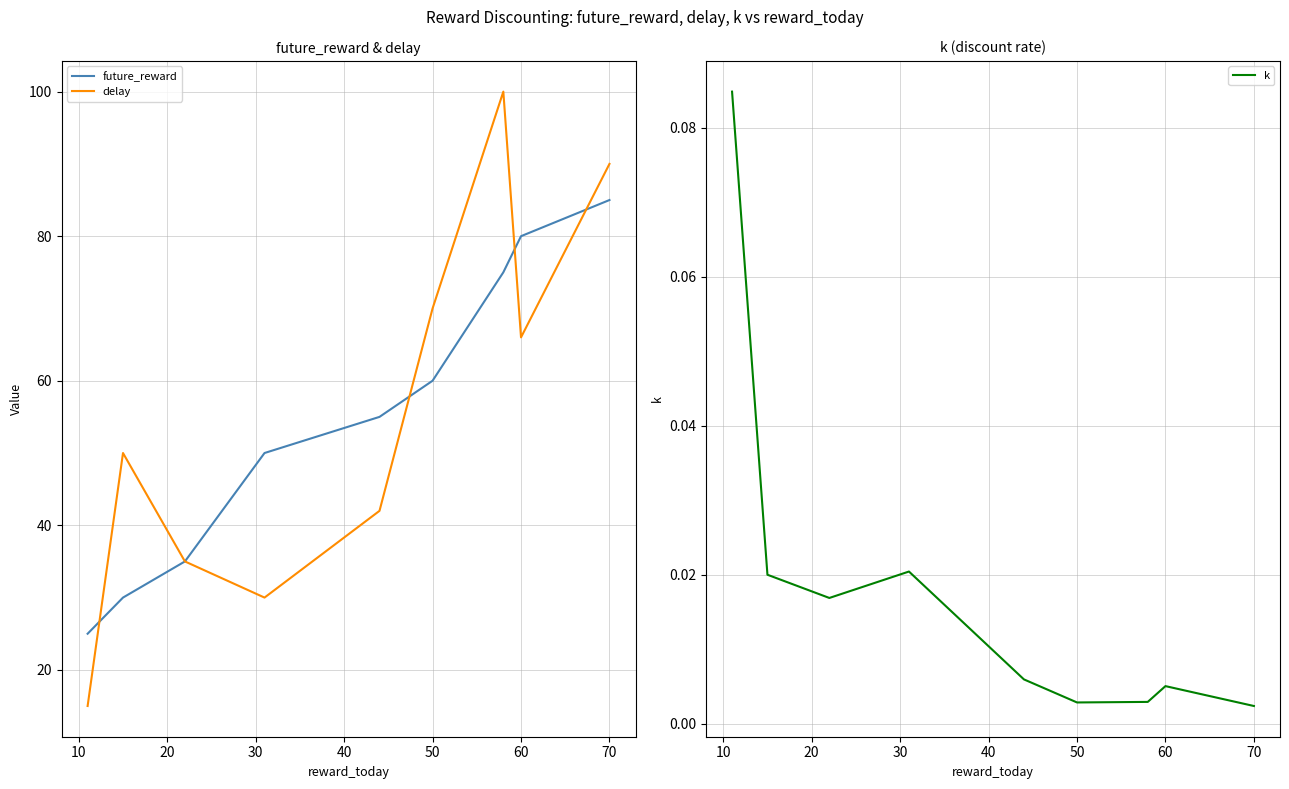

What is the highest value of the future_reward series?

85